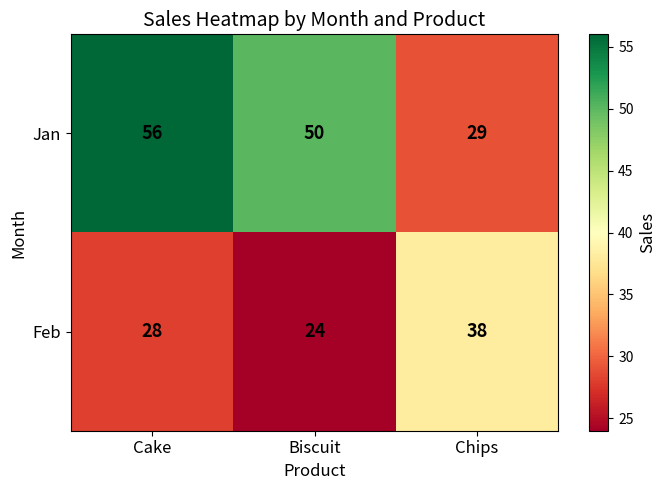

Read the Feb value at Cake, to the nearest 10.

30